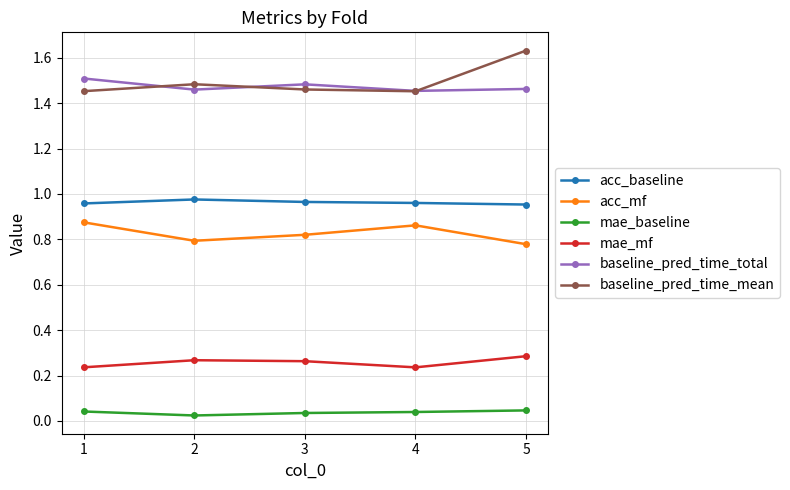

True or false: mae_mf and acc_baseline cross at least once.

False